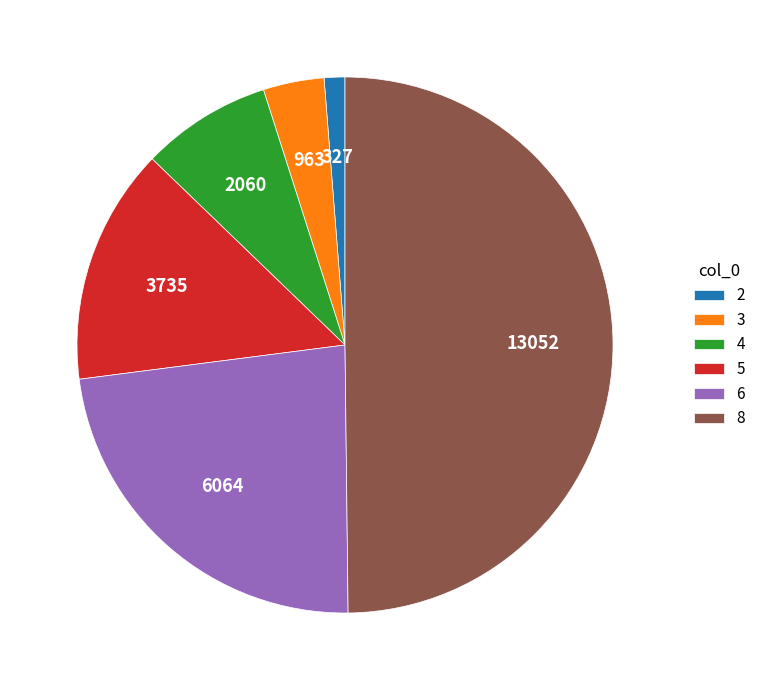

Does 6 represent more than half of the total?

No